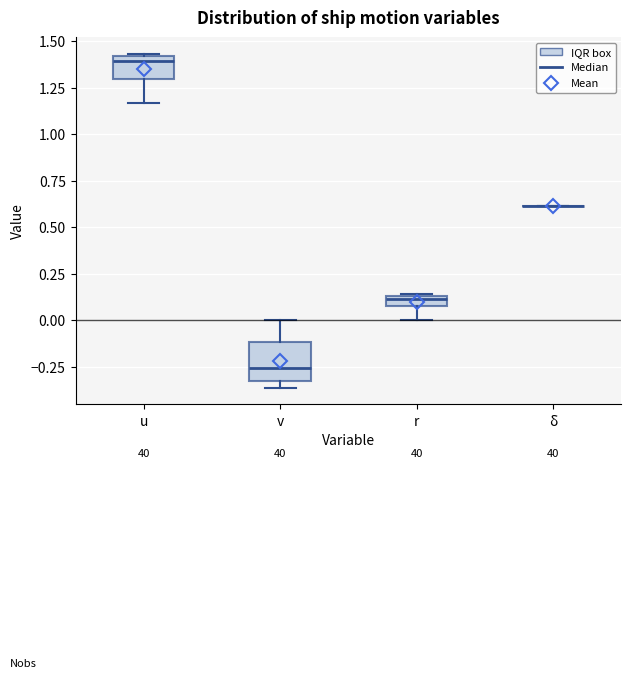

Where is the upper edge of the box for u on the y-axis? The values are not printed on the chart, so give them approximately, as read against the axis.

1.40